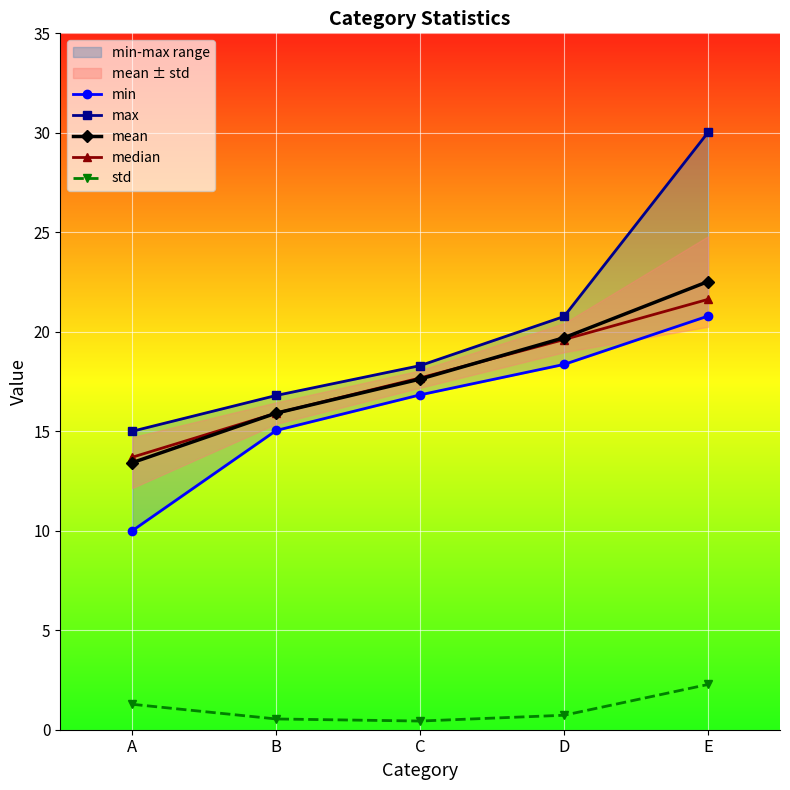

Is it true that median equals 15.9 at B?

True